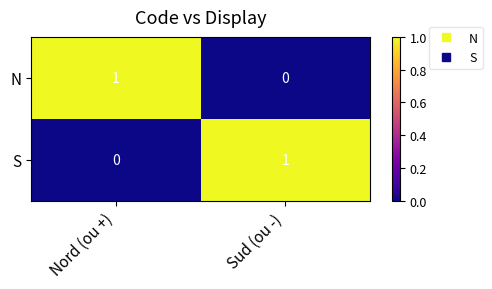

Is the value of S at Sud (ou -) greater than the value of N at Sud (ou -)?

Yes